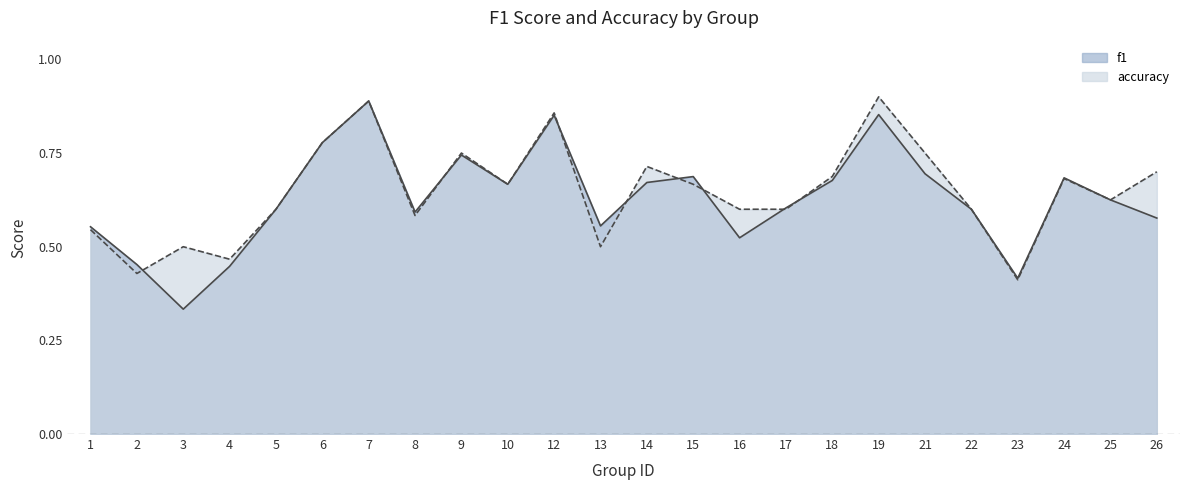

Rank the series by their average value, from lowest to highest.

f1, accuracy